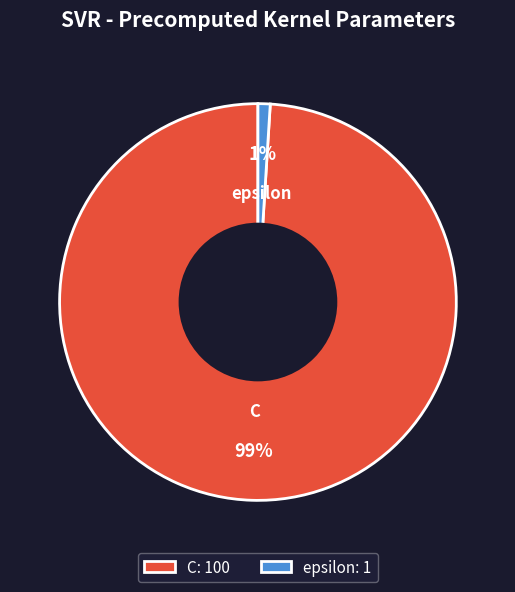

Does epsilon represent more than half of the total?

No